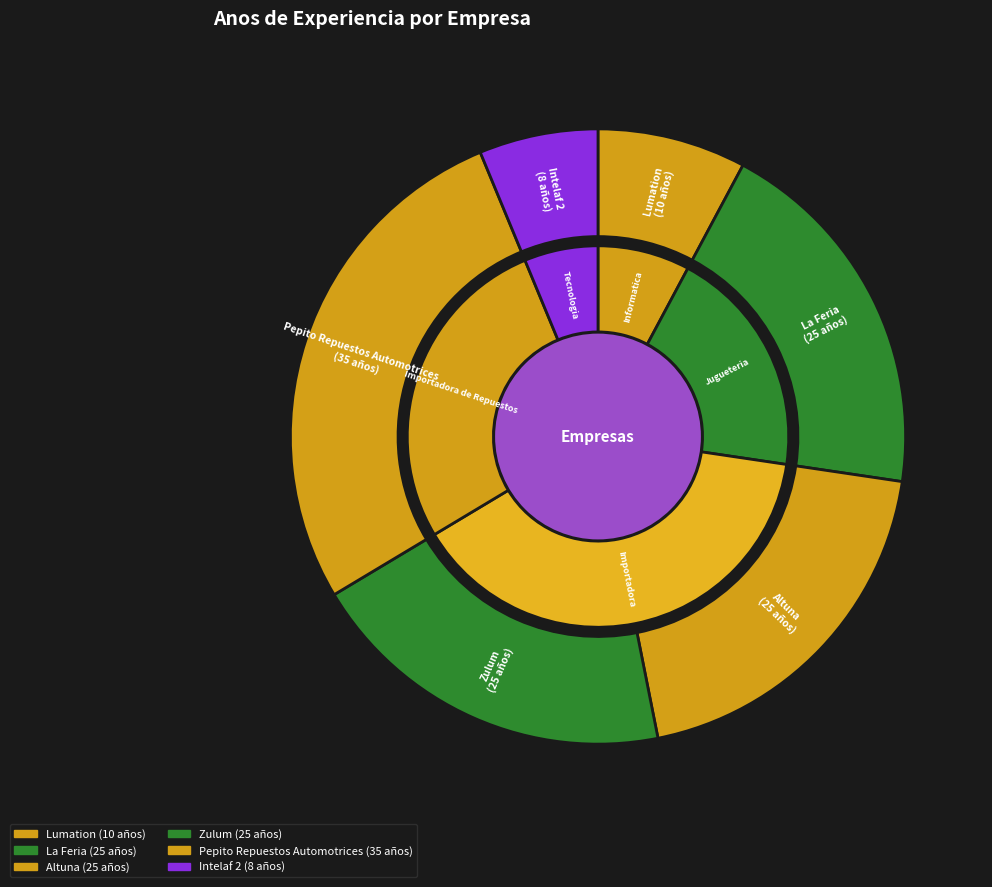

To the nearest percent, what is the difference between the La Feria and Intelaf 2 slice percentages?

13%